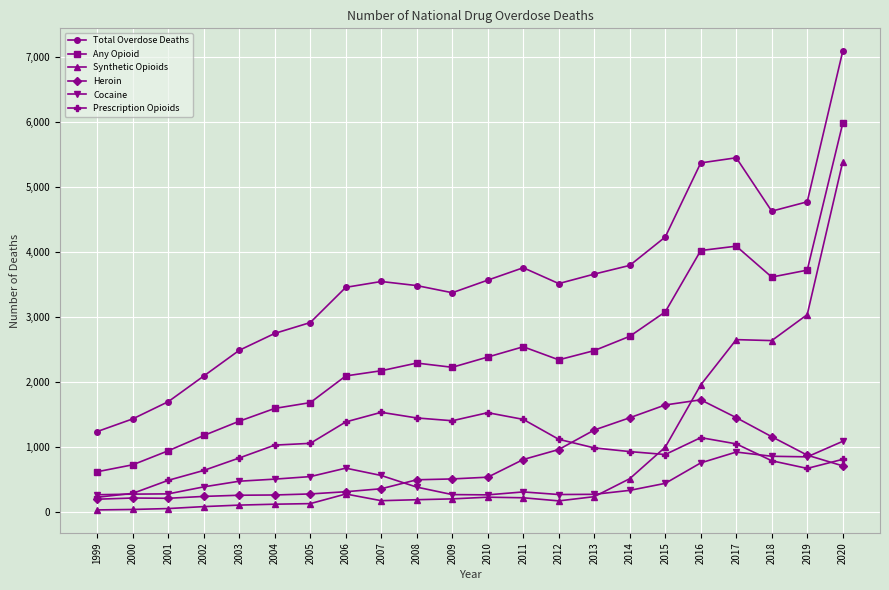

True or false: Cocaine and Heroin intersect in this chart.

True